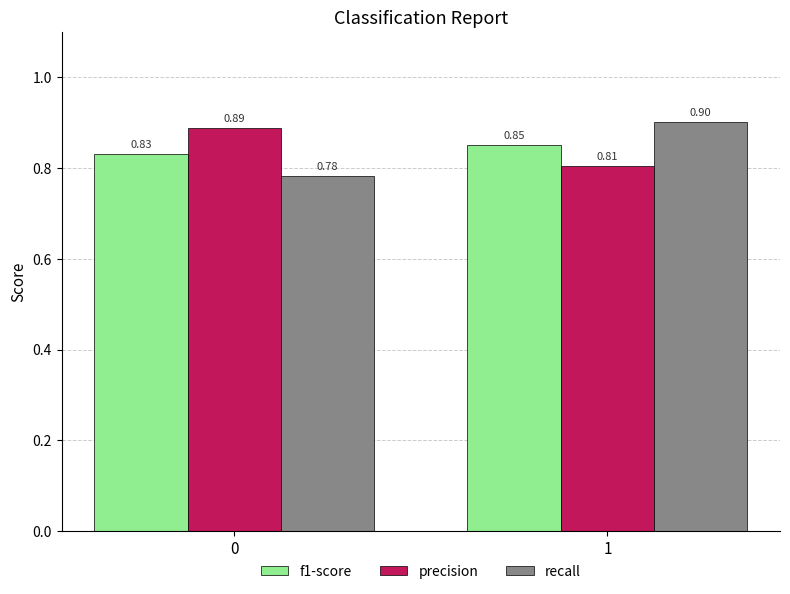

Is it true that recall equals 0.9 at 1?

True